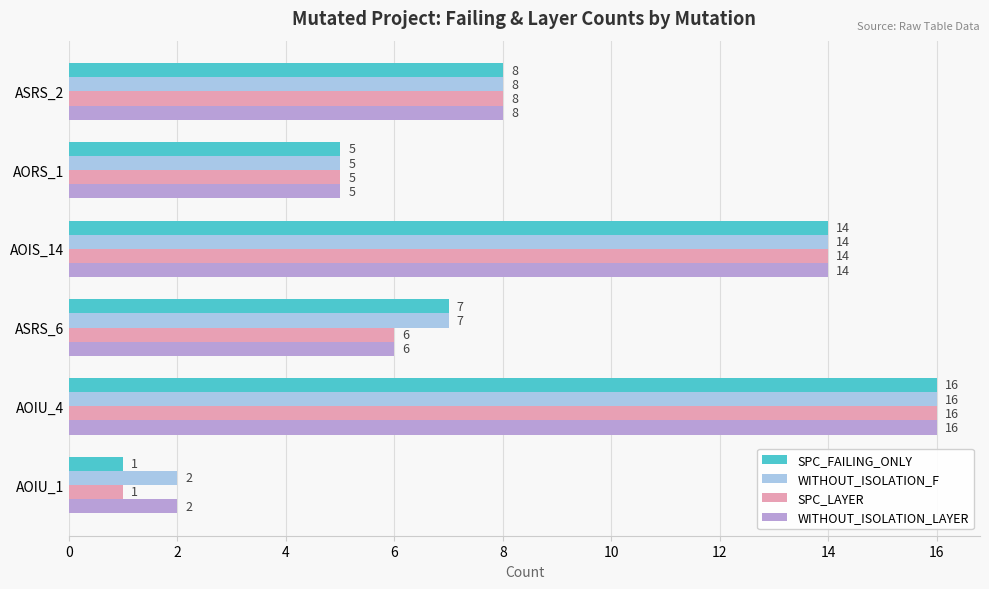

What is the difference between the WITHOUT_ISOLATION_LAYER values at AOIU_4 and ASRS_2?

8